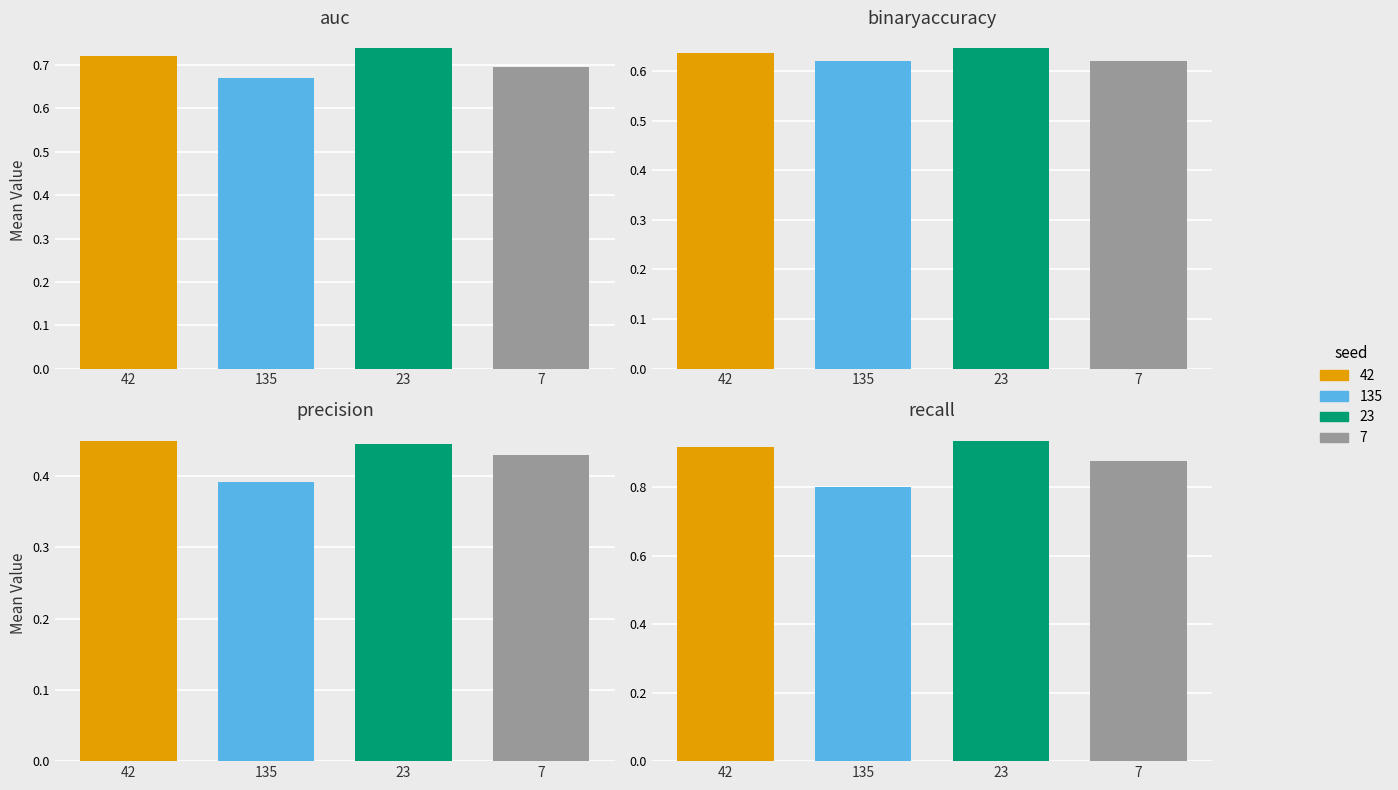

Does the chart contain any negative values?

No